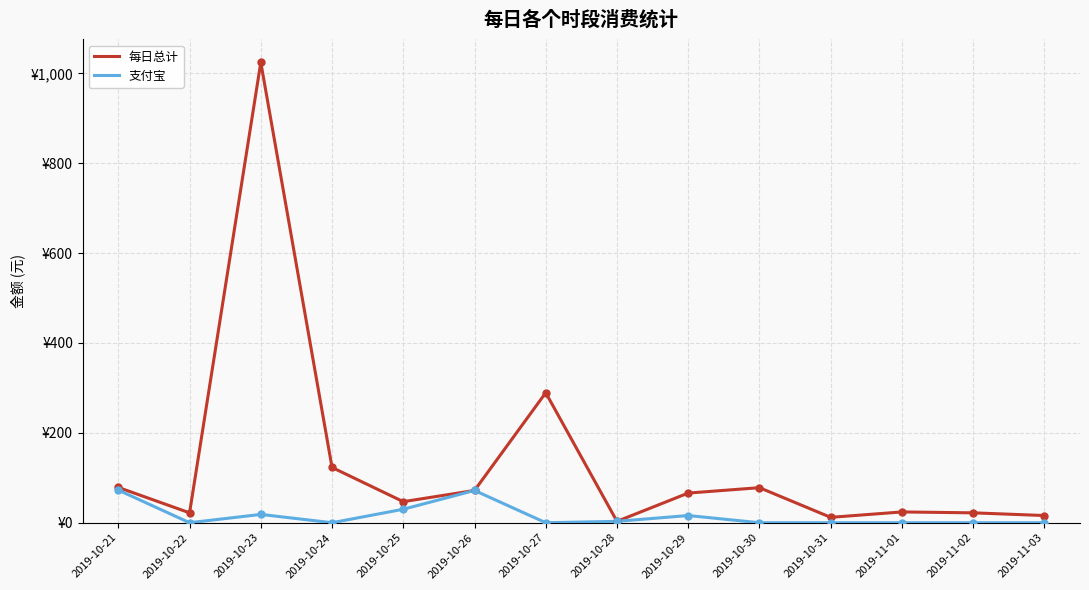

Reading right to left, transcribe all the data shown in this chart.

每日总计: 2019-11-03=16.0	2019-11-02=22.0	2019-11-01=24.0	2019-10-31=12.0	2019-10-30=78.0	2019-10-29=66.0	2019-10-28=3.1	2019-10-27=289.3	2019-10-26=71.8	2019-10-25=46.9	2019-10-24=123.0	2019-10-23=1024.5	2019-10-22=22.0	2019-10-21=78.6
支付宝: 2019-11-03=0.0	2019-11-02=0.0	2019-11-01=0.0	2019-10-31=0.0	2019-10-30=0.0	2019-10-29=16.0	2019-10-28=3.1	2019-10-27=0.0	2019-10-26=71.8	2019-10-25=30.0	2019-10-24=0.0	2019-10-23=18.5	2019-10-22=0.0	2019-10-21=72.6